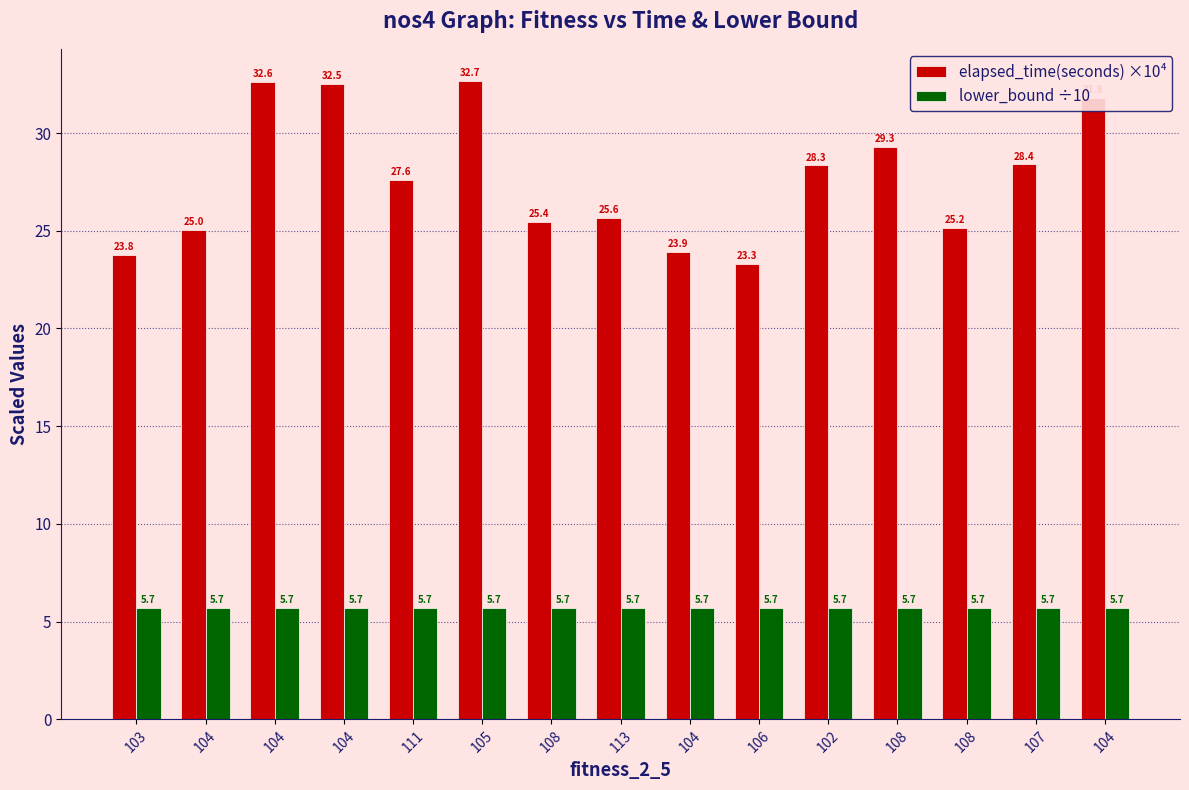

What are all the series names shown in the legend?

elapsed_time(seconds) ×10⁴, lower_bound ÷10